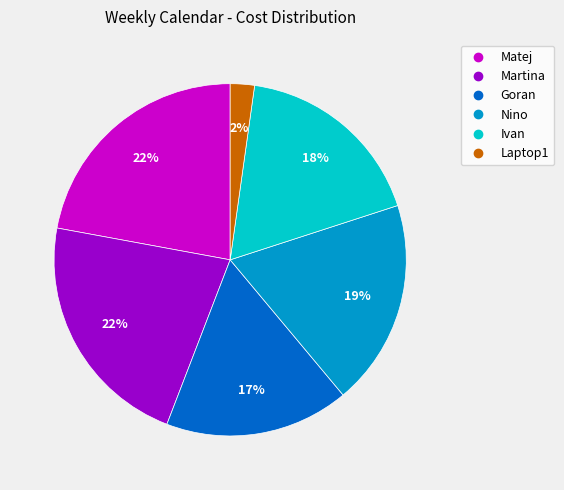

Which category has the smallest portion of the pie?

Laptop1